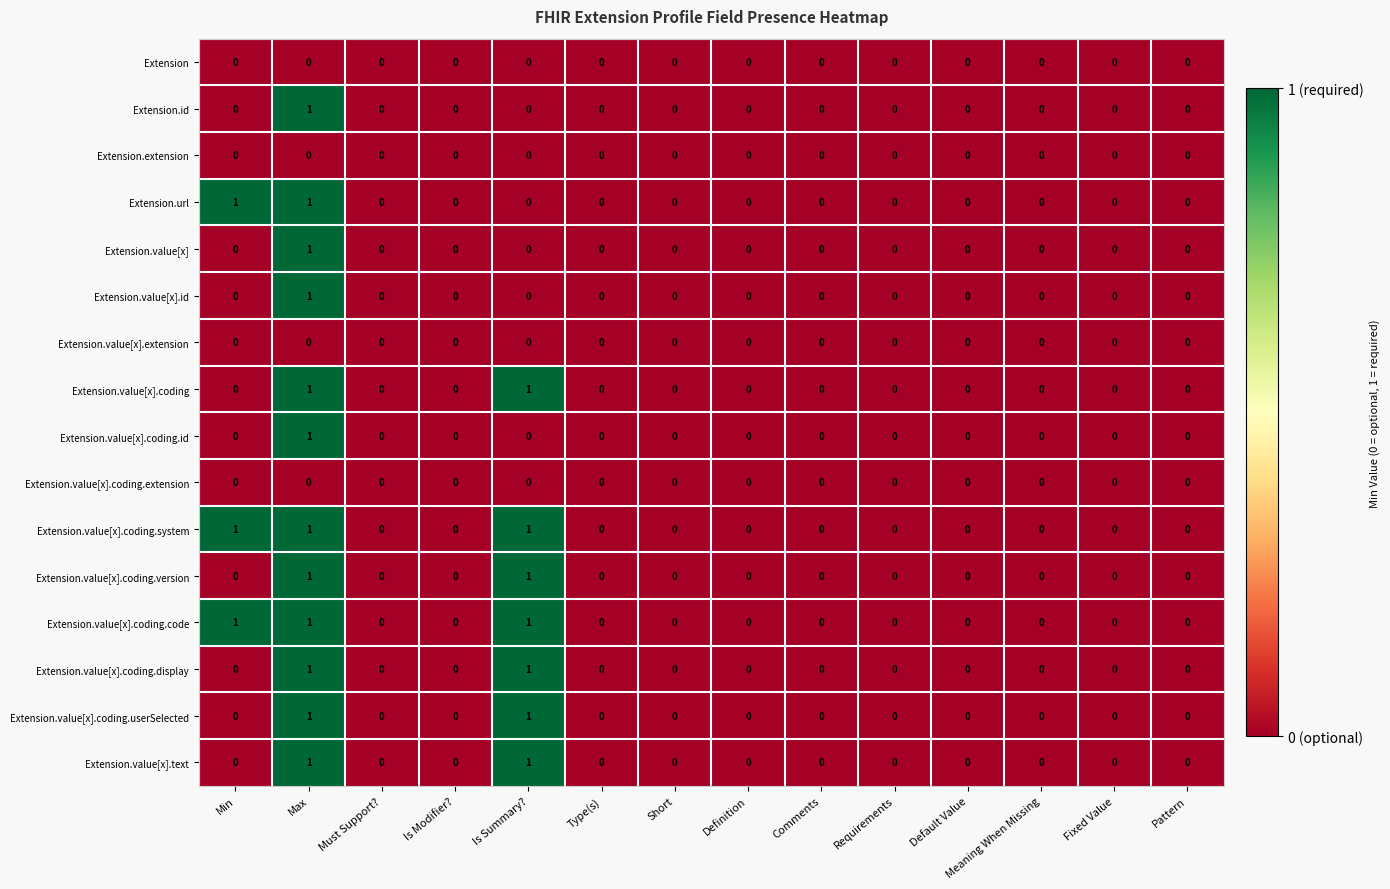

At which category is the sum across all series the highest?

Max